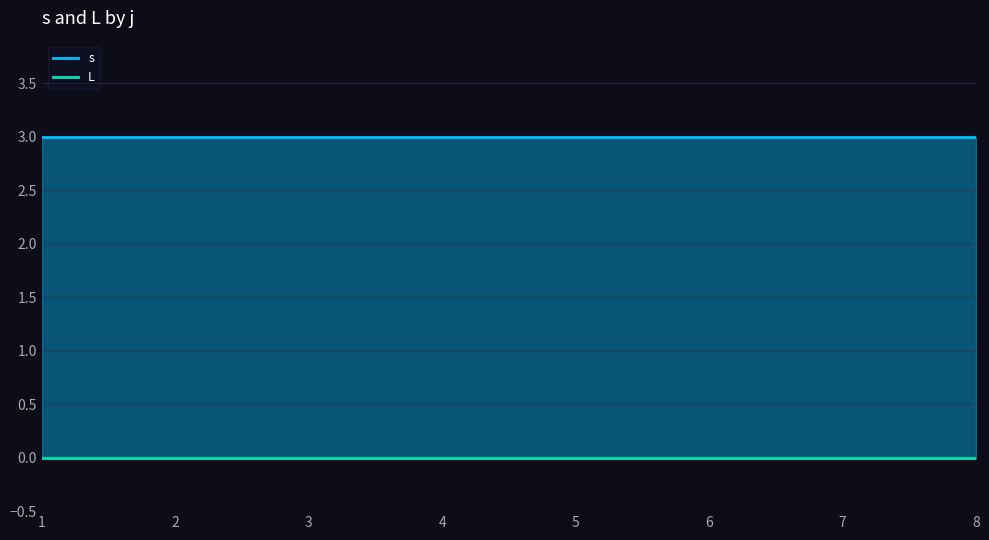

Rank the series by their maximum value, from lowest to highest.

L, s